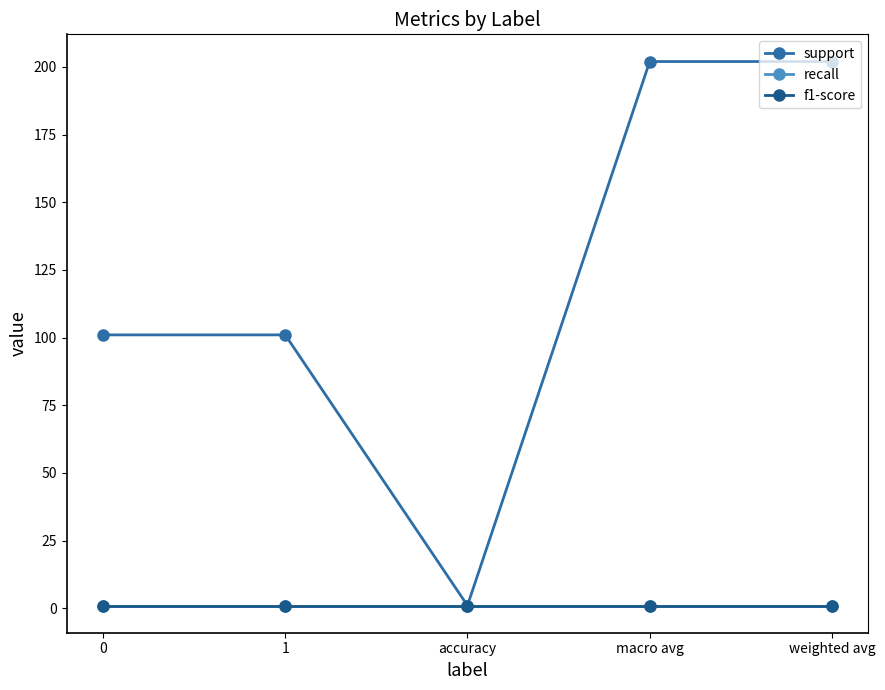

True or false: f1-score and support cross at least once.

False